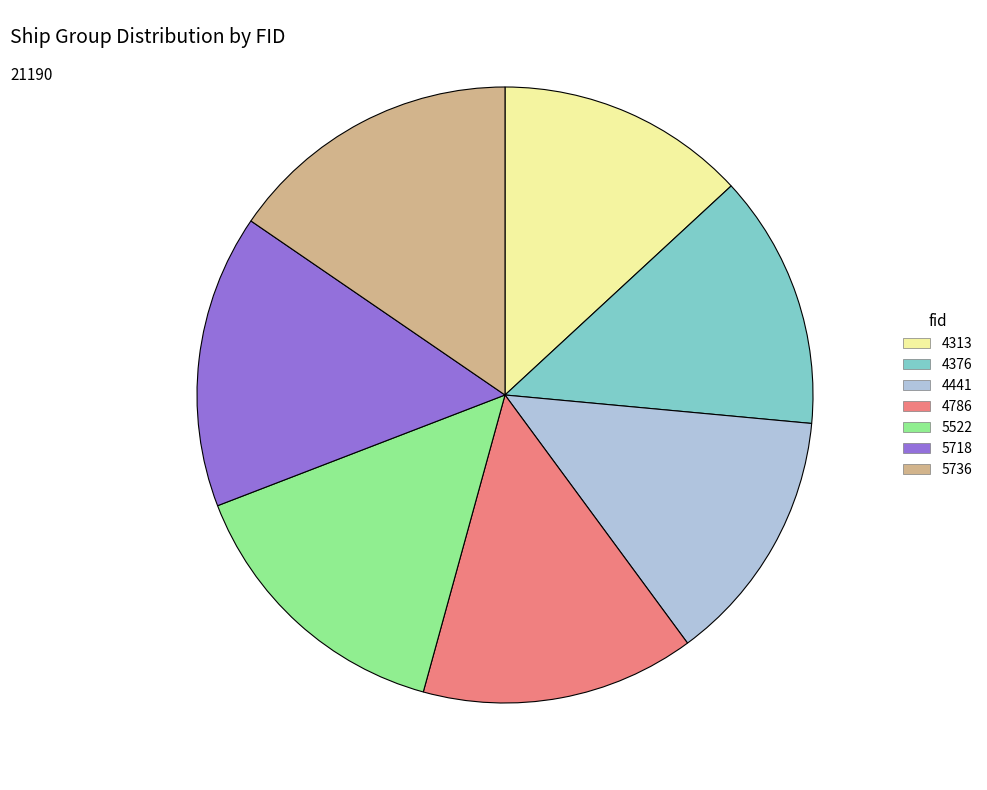

Does any single category account for the majority?

No